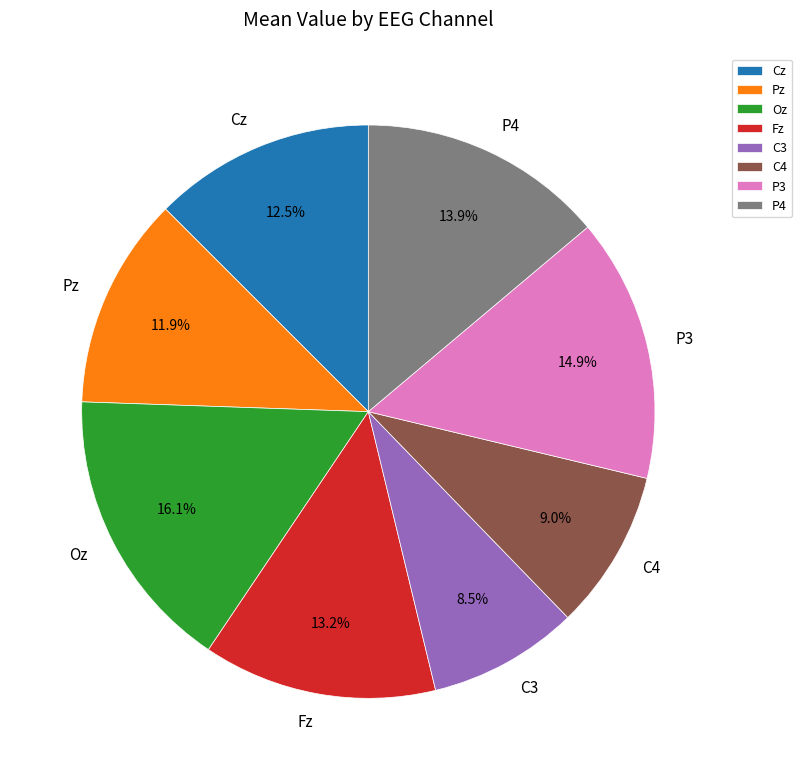

Is there any slice that represents more than half of the pie?

No